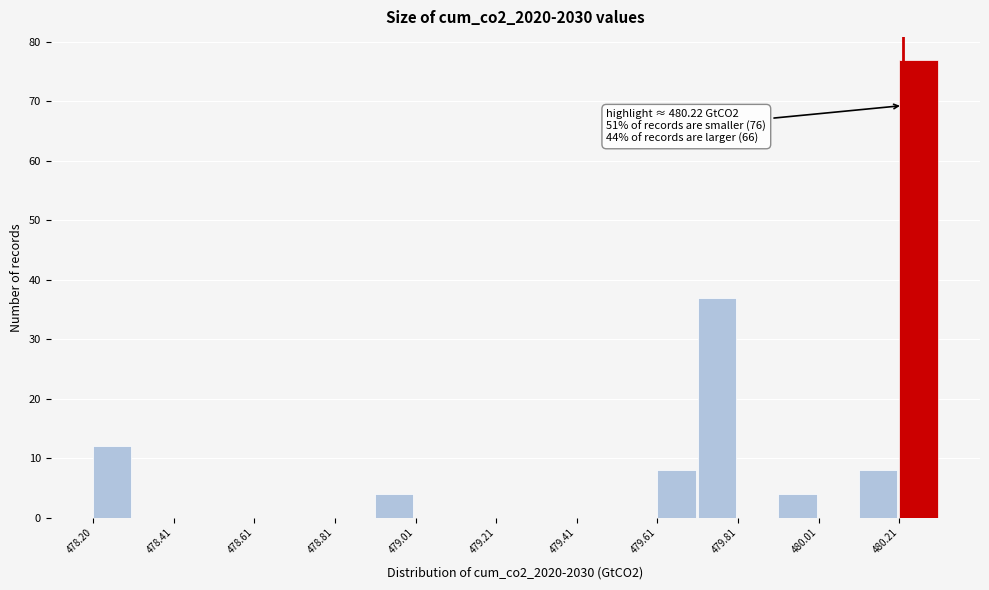

Around what value on the x-axis is the tallest bar? Give the approximate position of its centre, as read against the axis.

480.25